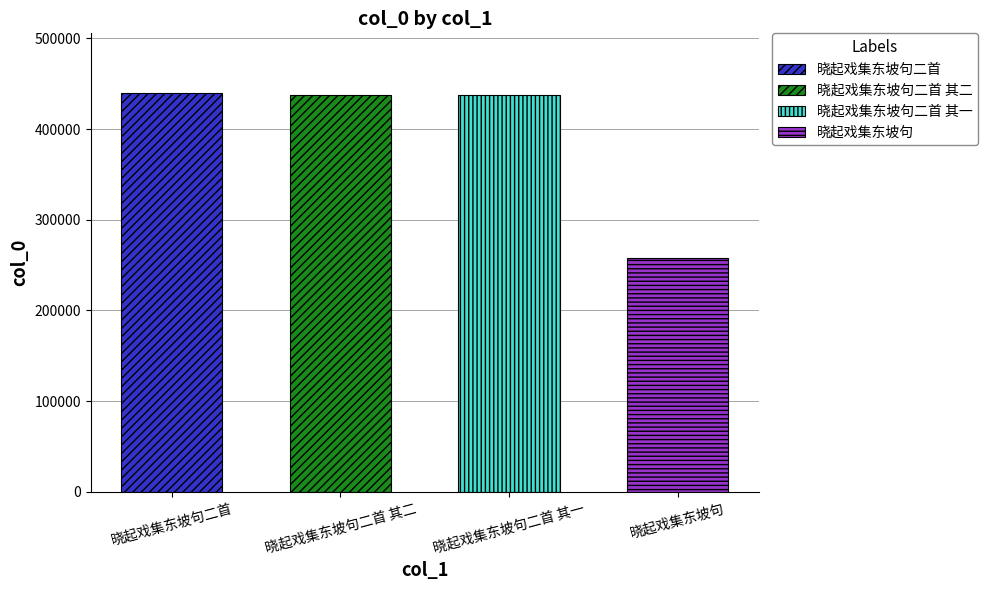

Reading right to left, transcribe all the data shown in this chart.

晓起戏集东坡句=258230	晓起戏集东坡句二首 其一=437834	晓起戏集东坡句二首 其二=437835	晓起戏集东坡句二首=439545